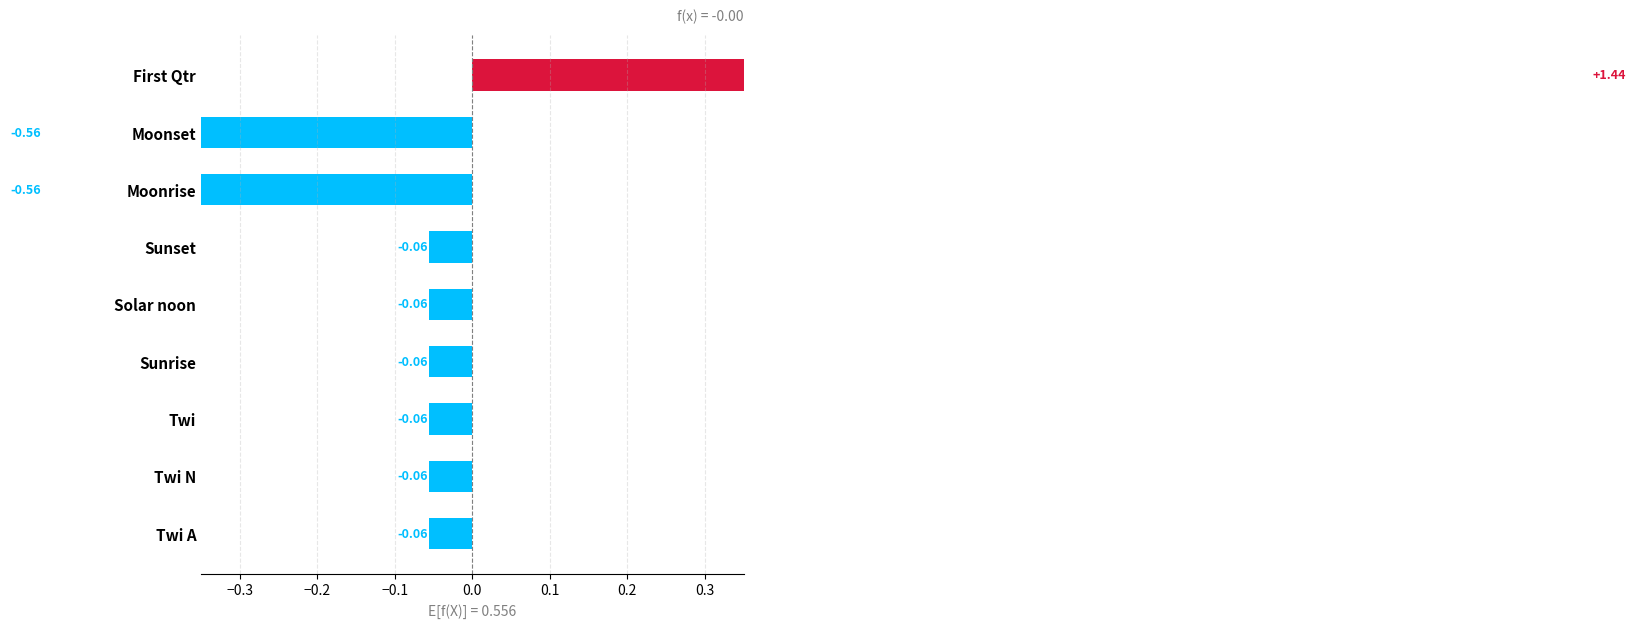

Reading left to right, what are all the values shown in this chart?

-0.1	-0.1	-0.1	-0.1	-0.1	-0.1	-0.6	-0.6	1.4